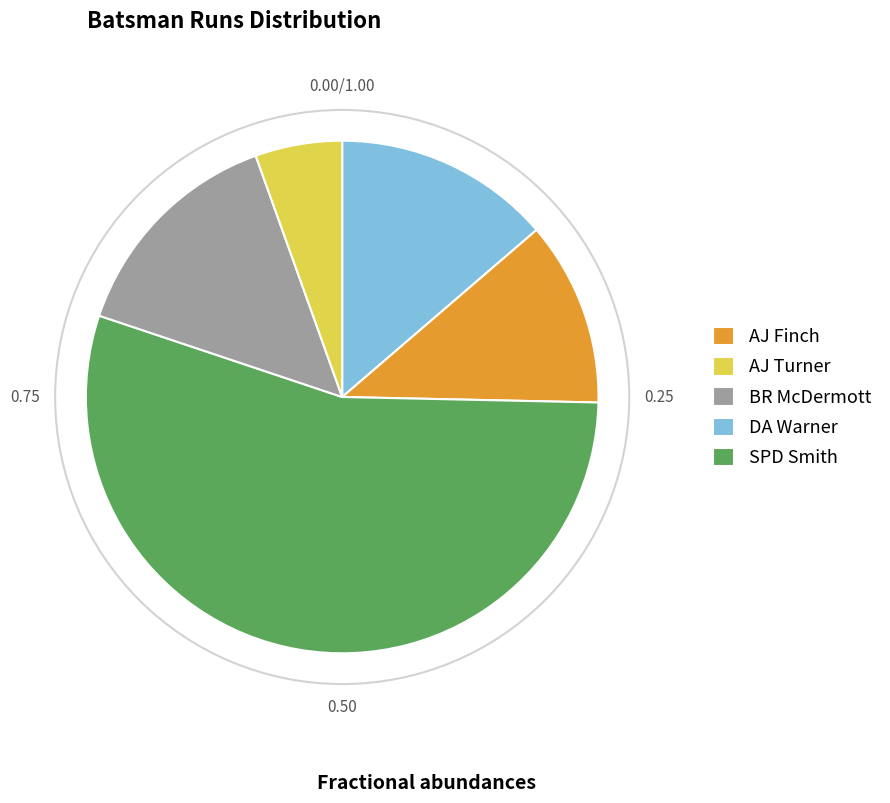

Does any single category account for the majority?

Yes